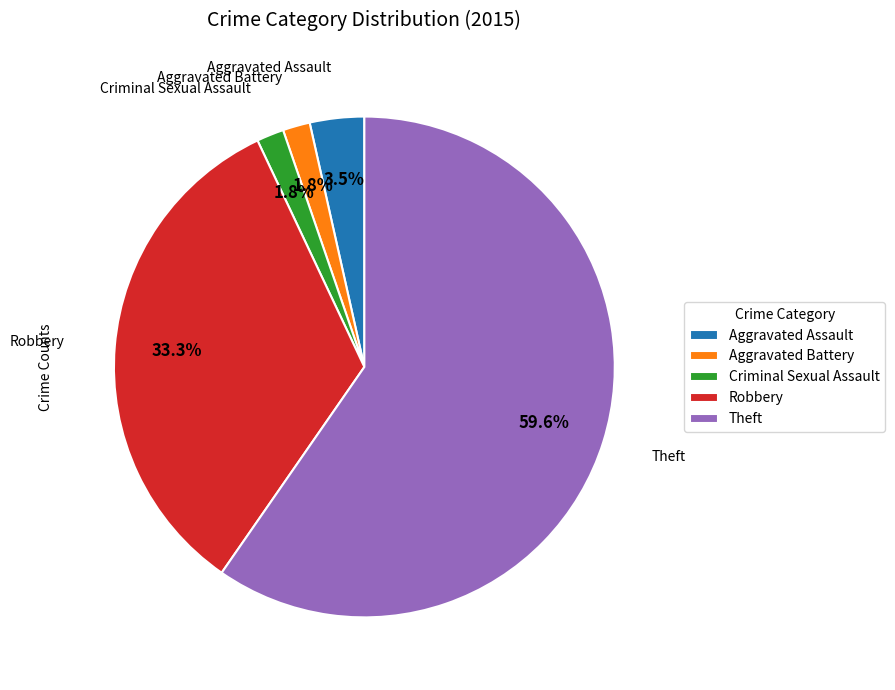

The Theft slice represents 69% of the pie. True or false?

False